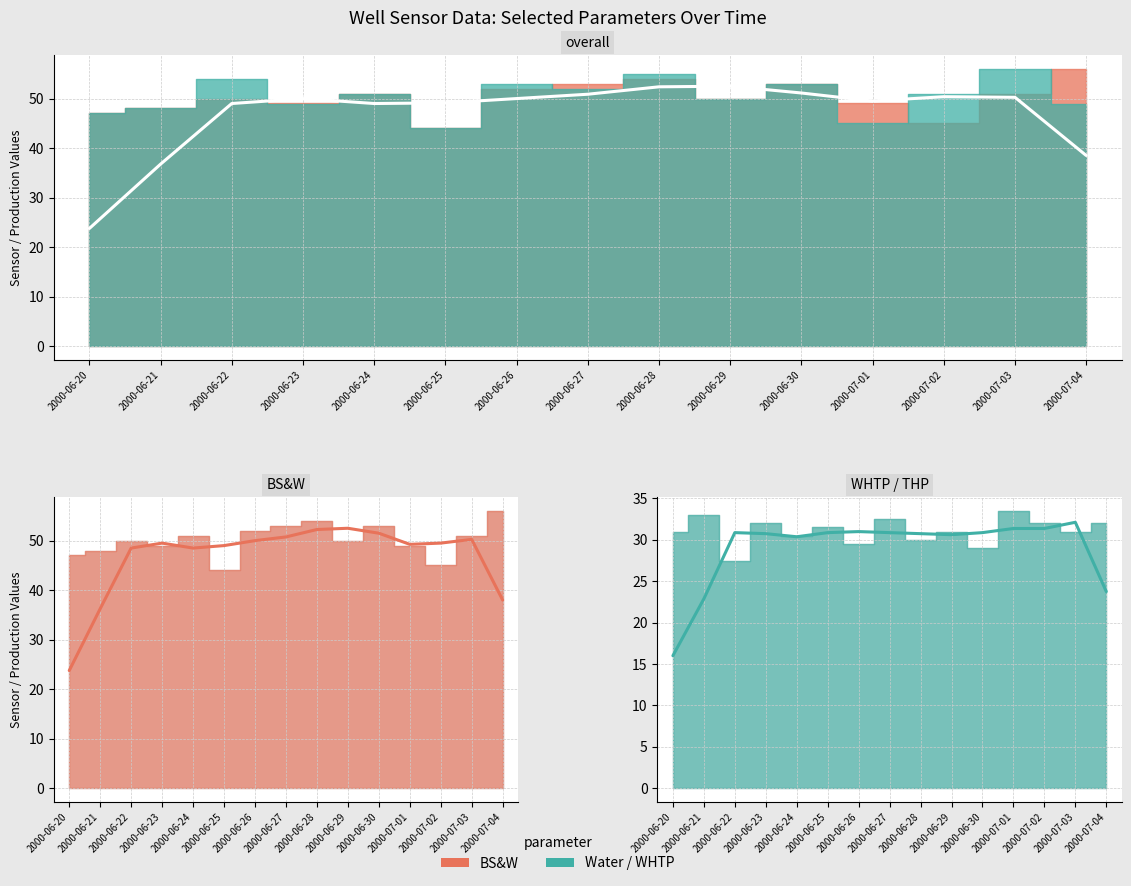

True or false: BS&W has a value of 45.0 at 2000-07-02.

True